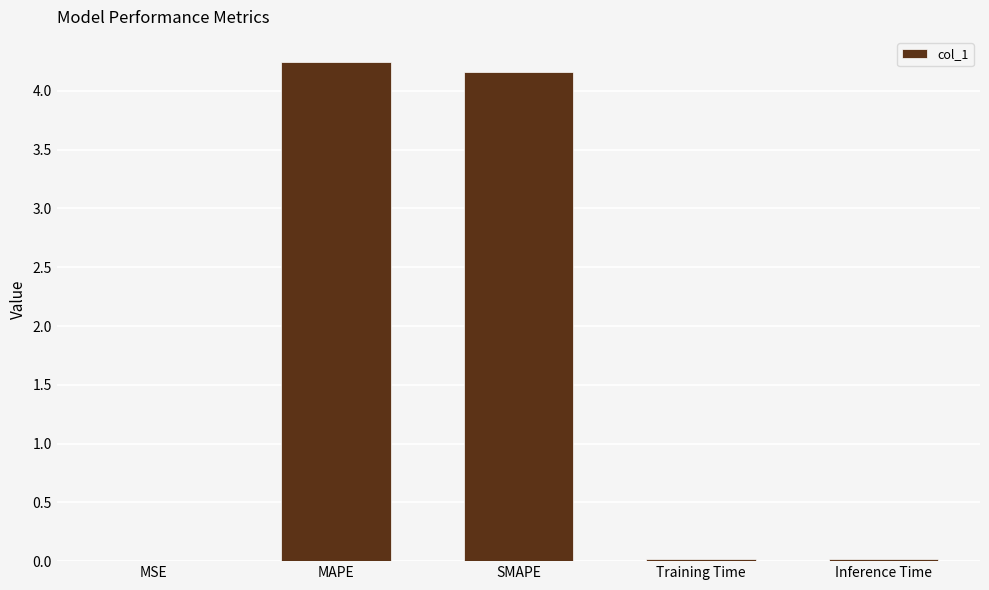

Is it true that the value at SMAPE is 4.2?

True